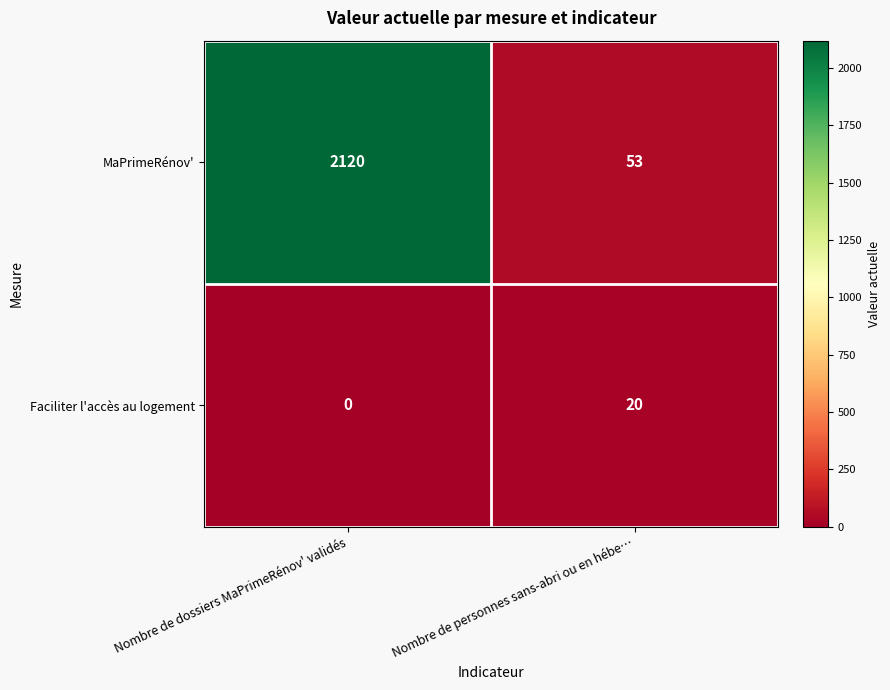

True or false: Faciliter l'accès au logement has a value of 34 at Nombre de personnes sans-abri ou en hébe….

False